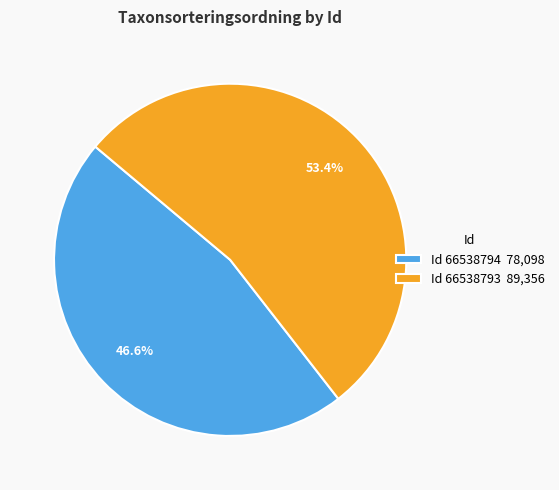

Rank the categories by value from lowest to highest.

Id 66538794 78,098, Id 66538793 89,356